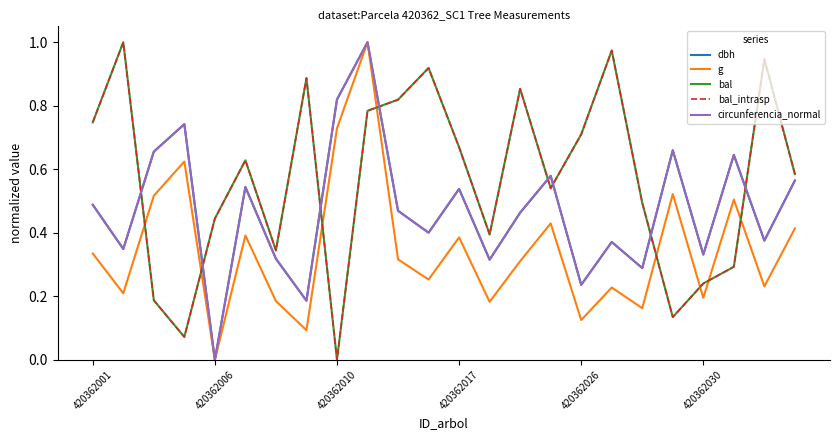

Does the chart display data point markers on the line(s)?

No